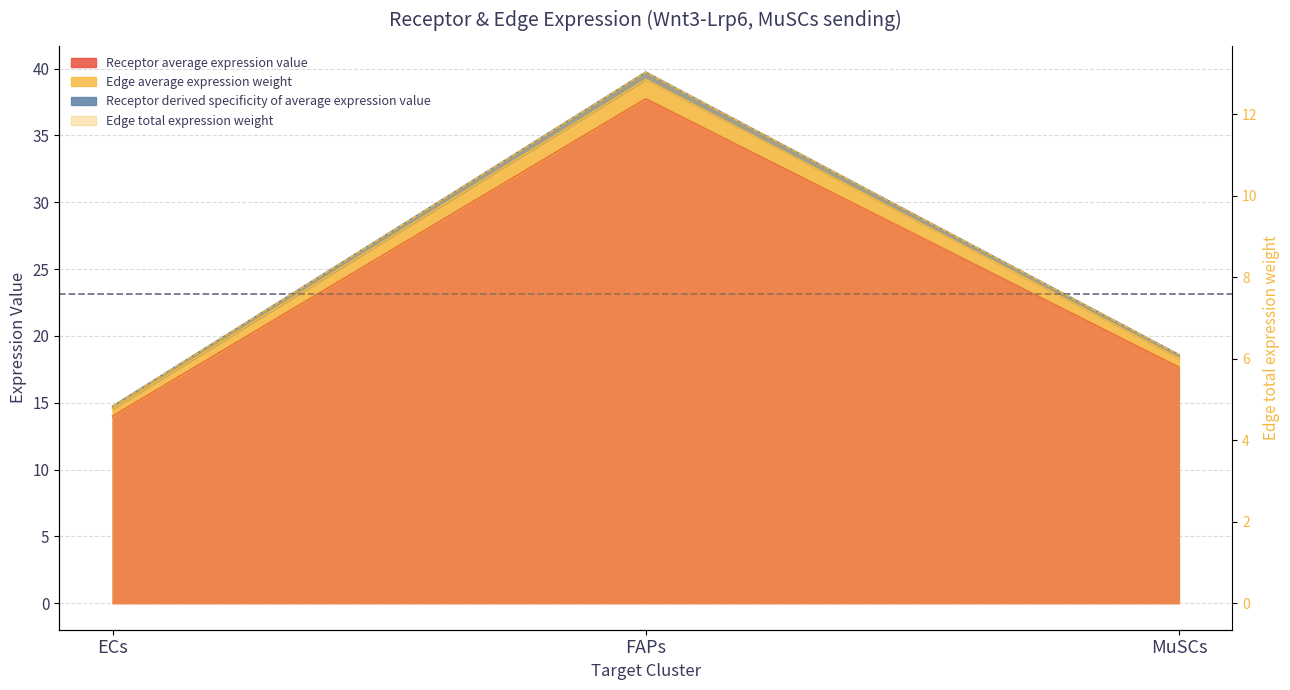

Where is Receptor average expression value nearest to the value 25?

MuSCs